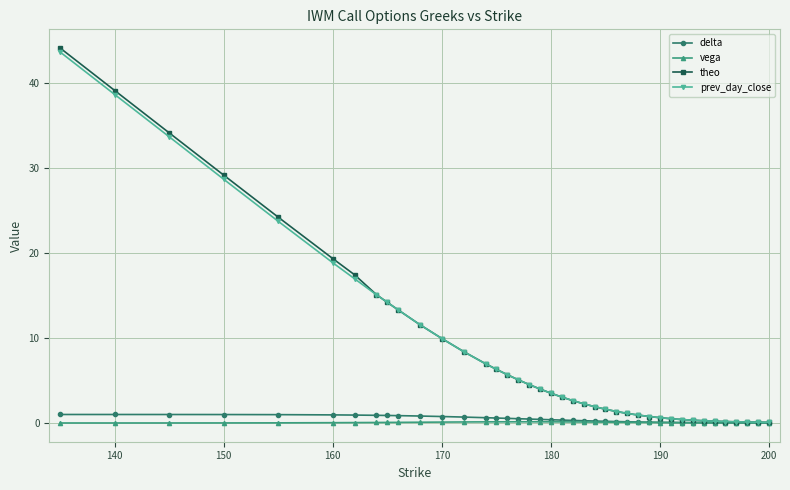

Which series has the widest spread of values?

theo